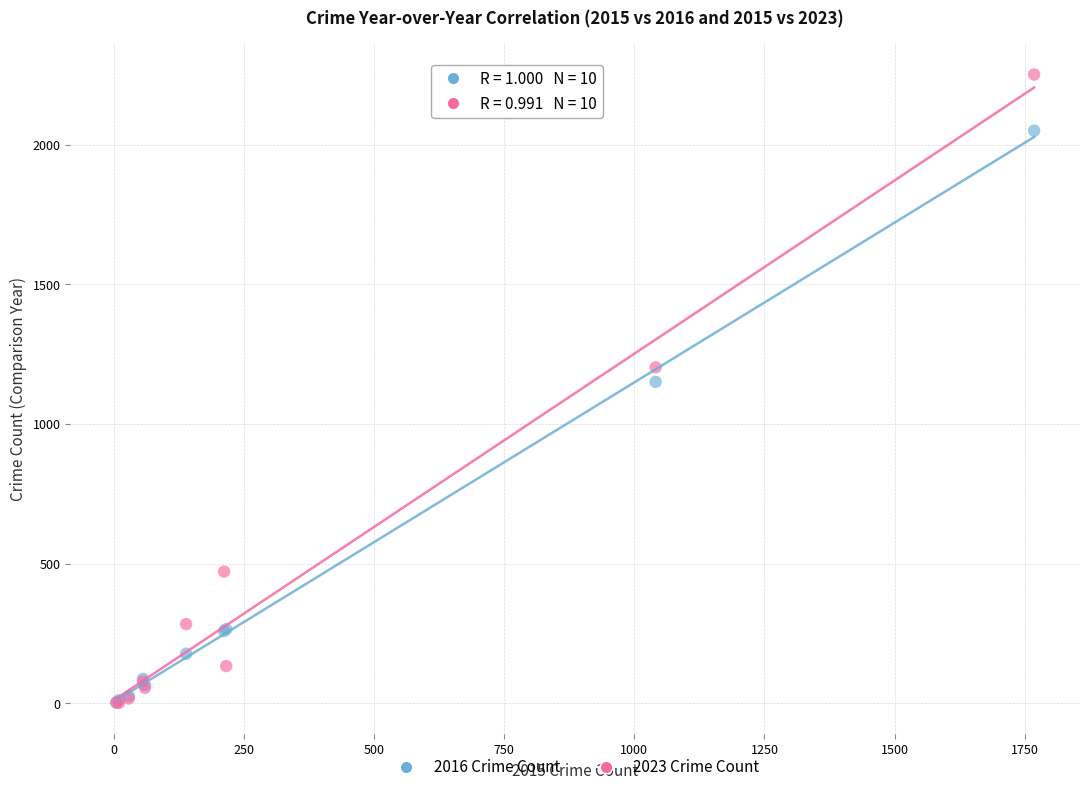

In the 2023 Crime Count series, what Y value is closest to 1126?

1203